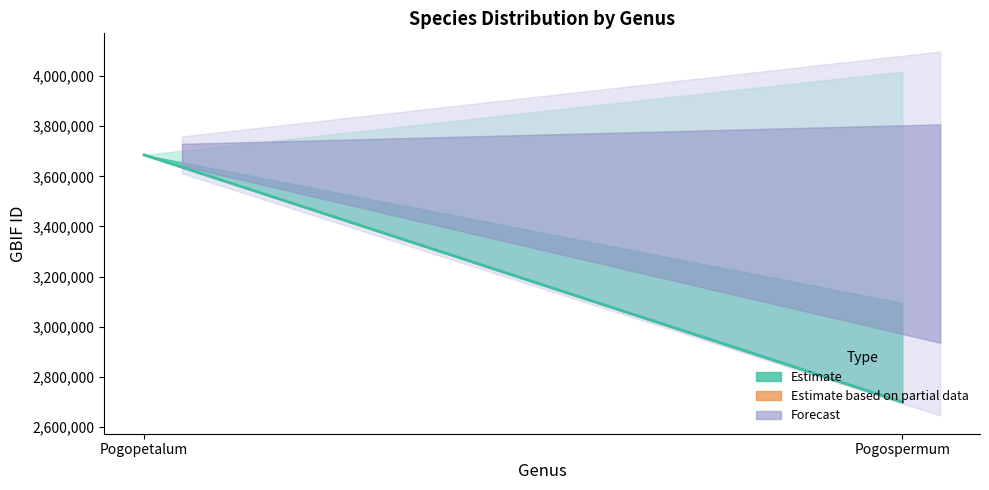

Read the value at Pogospermum, to the nearest 100.

2698800